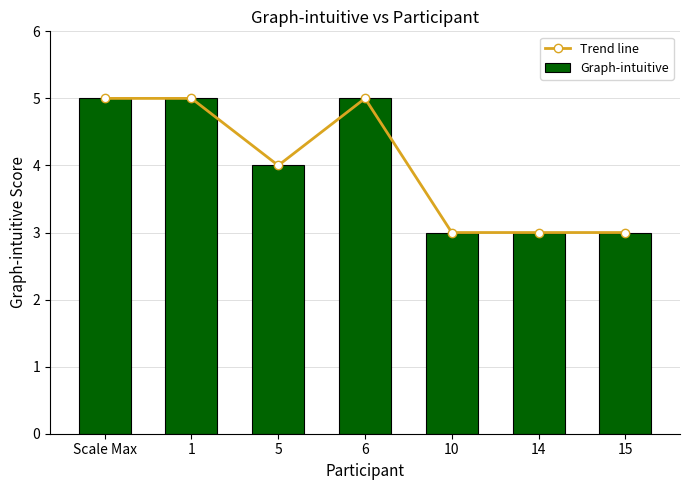

What is the value of the Trend line point at the 6th from the left?

3